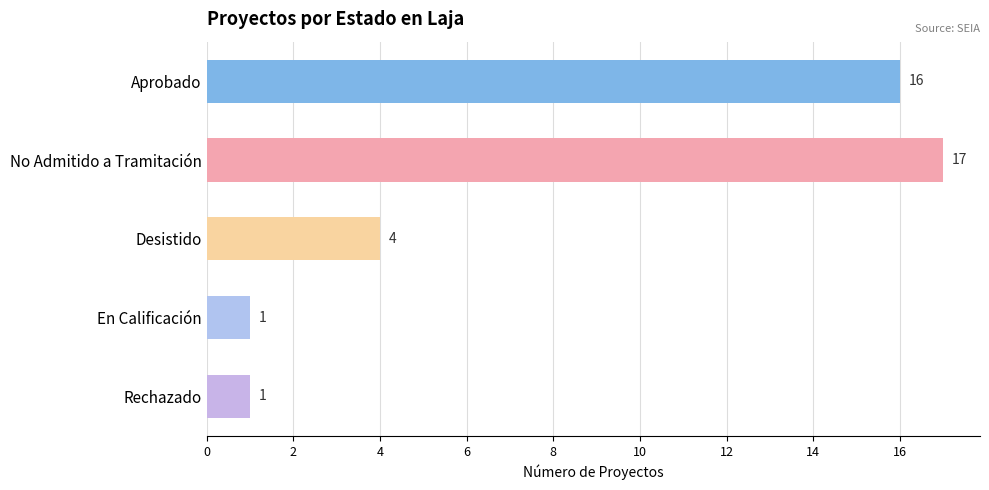

What position from the bottom is Rechazado?

1